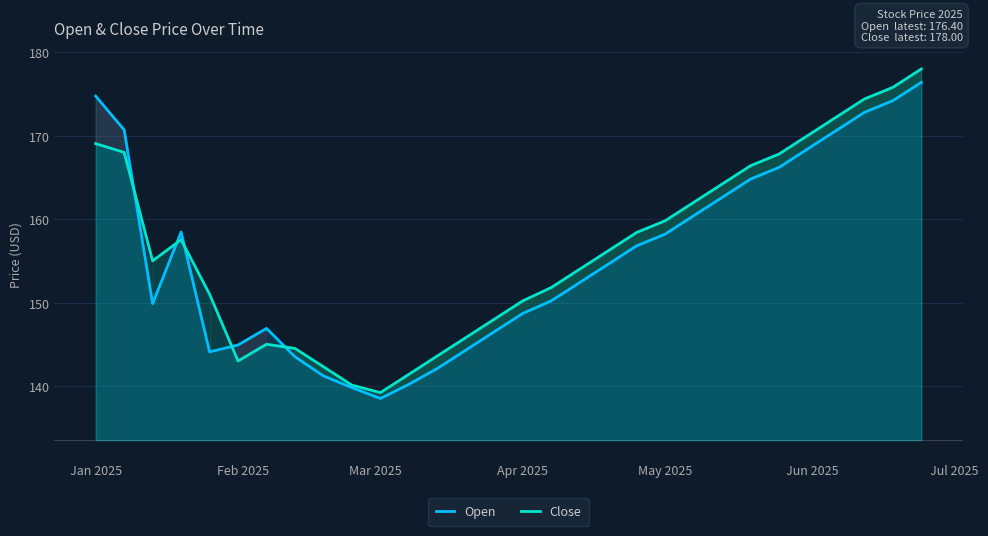

At which label does Open first exceed 154?

Jan 2025